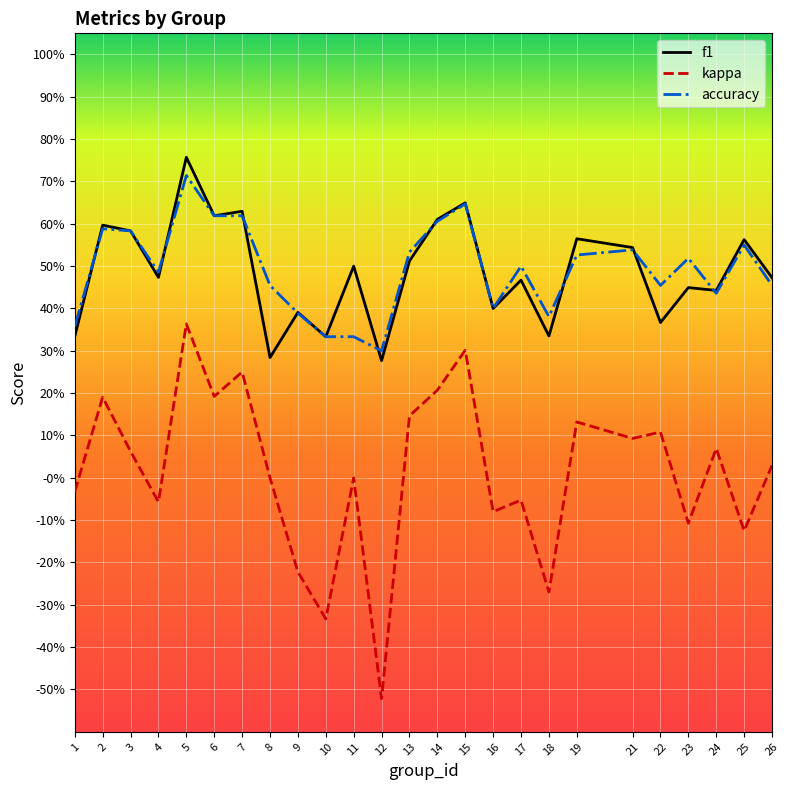

True or false: kappa and f1 intersect in this chart.

False